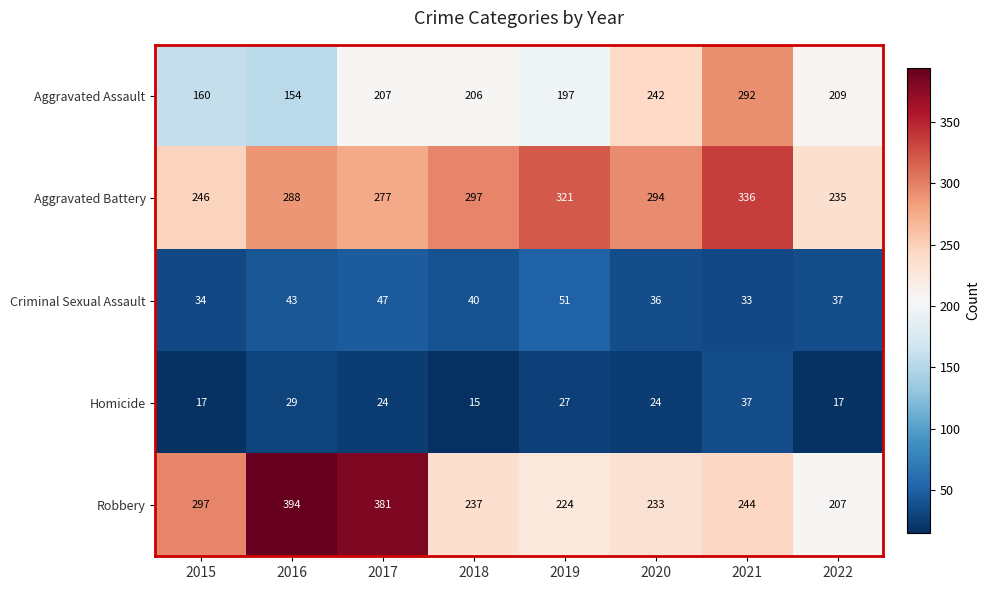

Between 2018 and 2019, which series saw the biggest shift?

Aggravated Battery